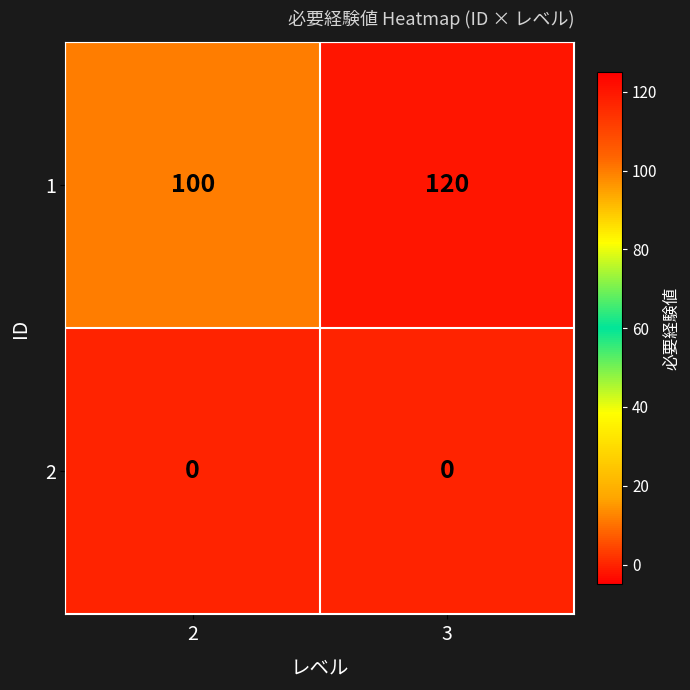

At 2, list the series in order from largest to smallest.

1, 2